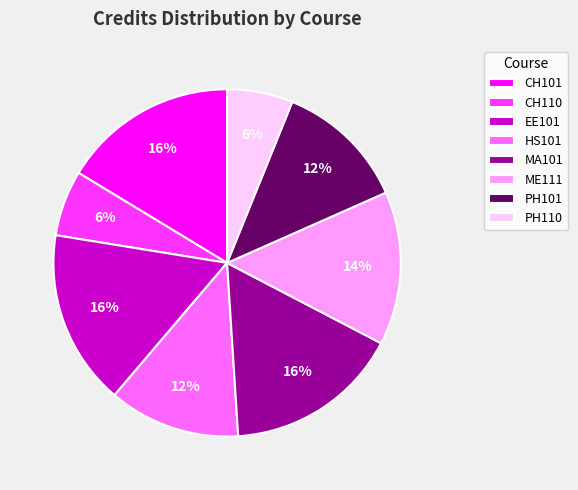

To the nearest percent, what percentage of the pie is PH101?

12%